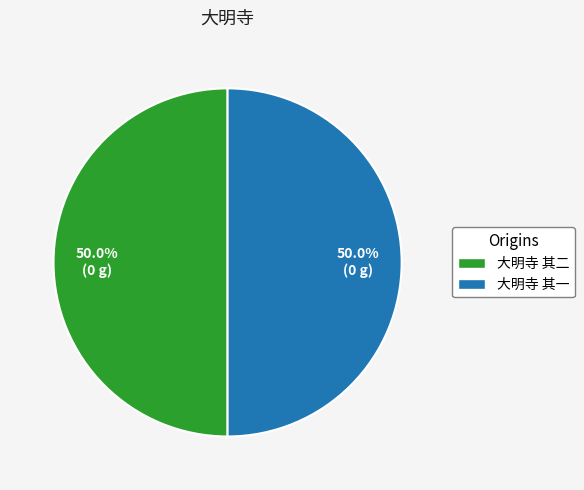

To the nearest percent, what portion does 大明寺 其二 represent?

50%